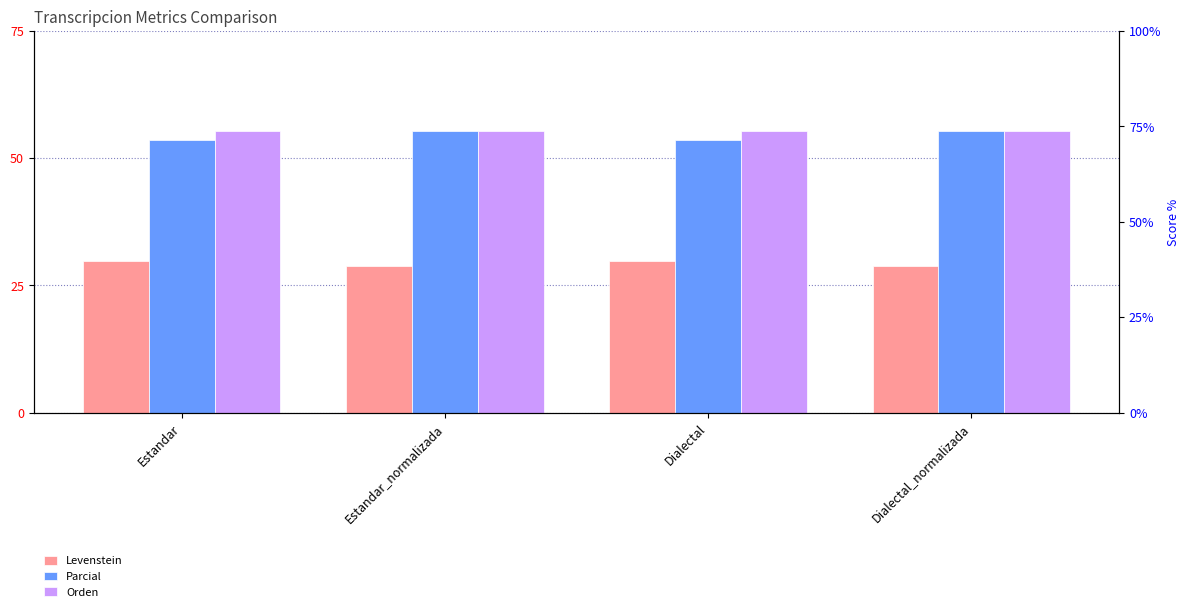

What is the total value across all series at Estandar?

138.8